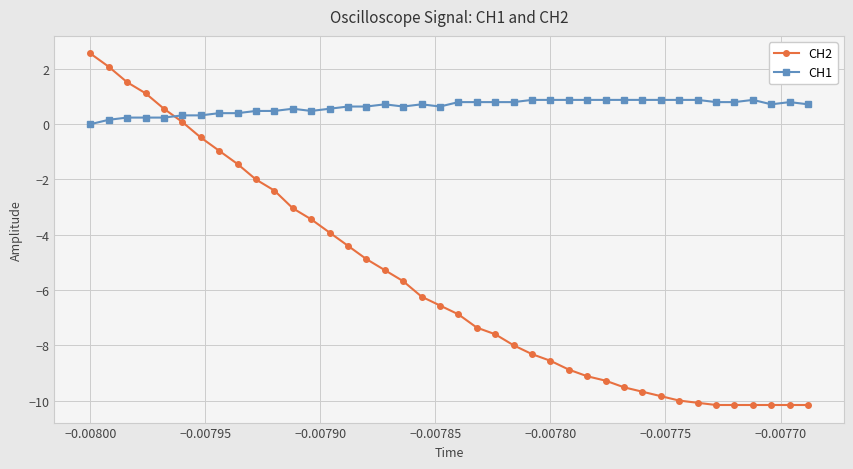

How many values in the CH2 series are below -6?

22